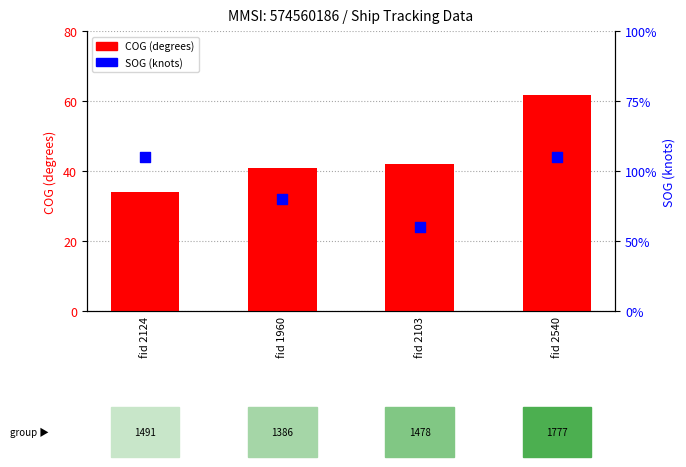

What is the total value across all series at fid 2540?

63.0